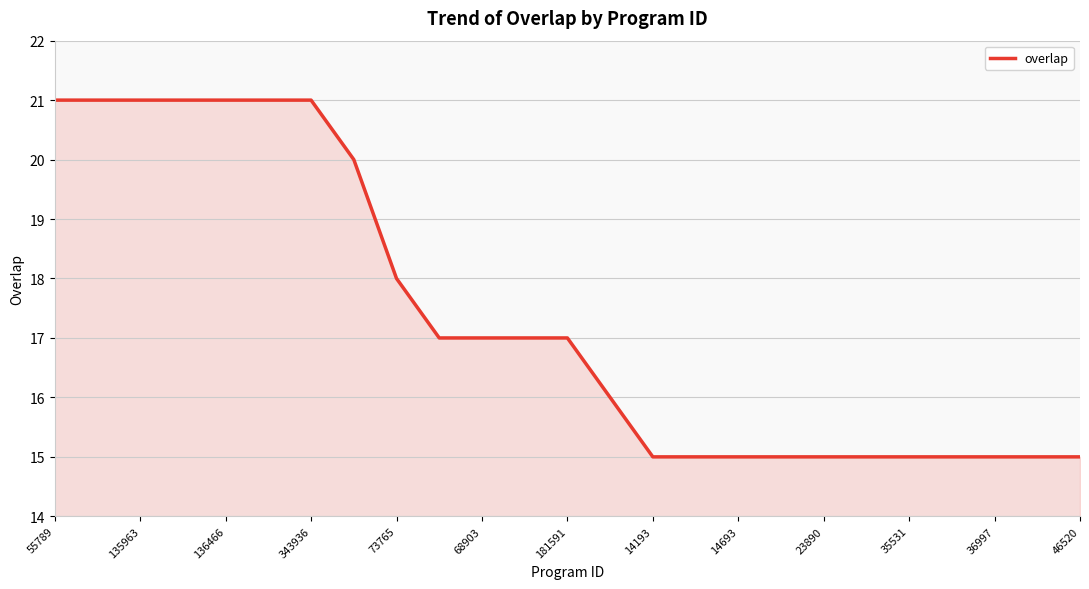

Does the chart display data point markers on the line(s)?

No